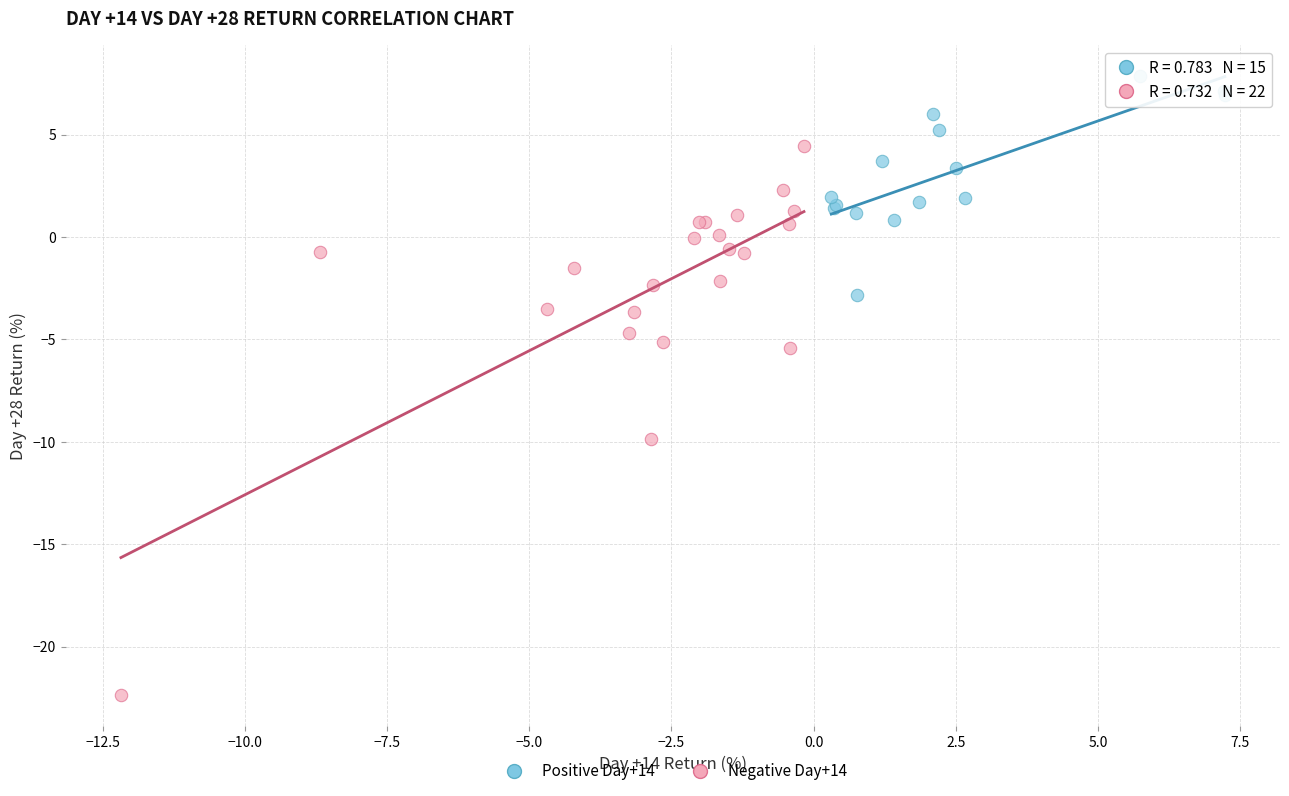

What are all the series names shown in the legend?

Positive Day+14, Negative Day+14